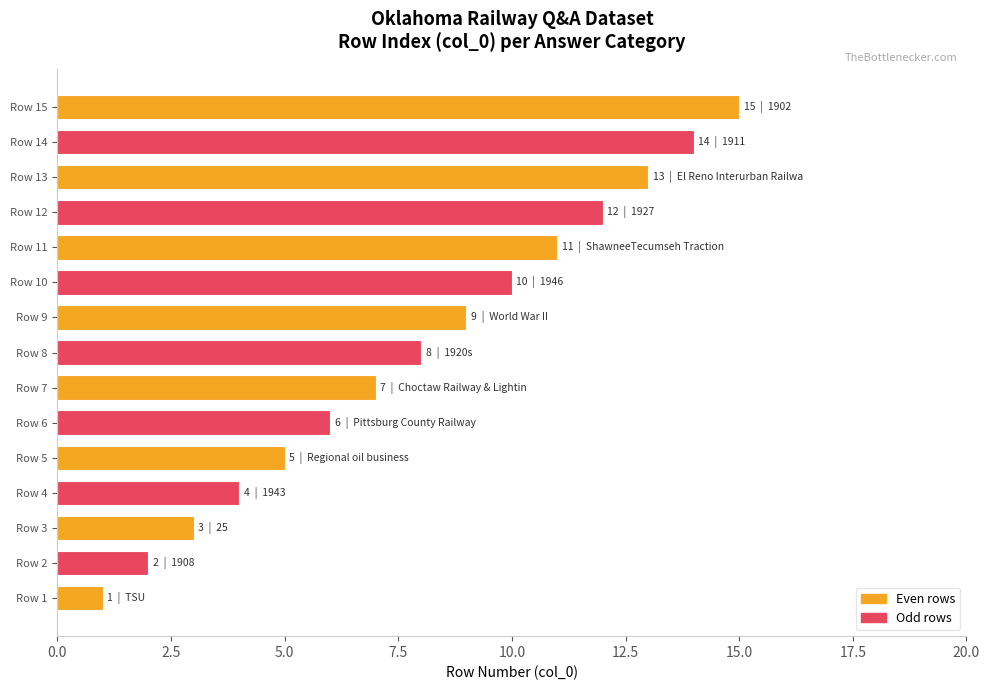

How many bars are there in total?

15